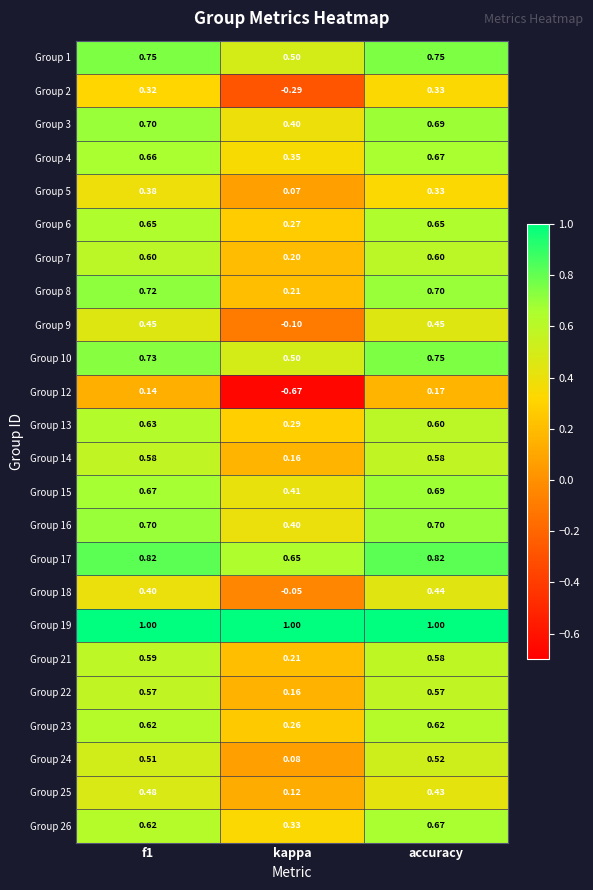

Which label corresponds to the smallest value in the chart?

kappa